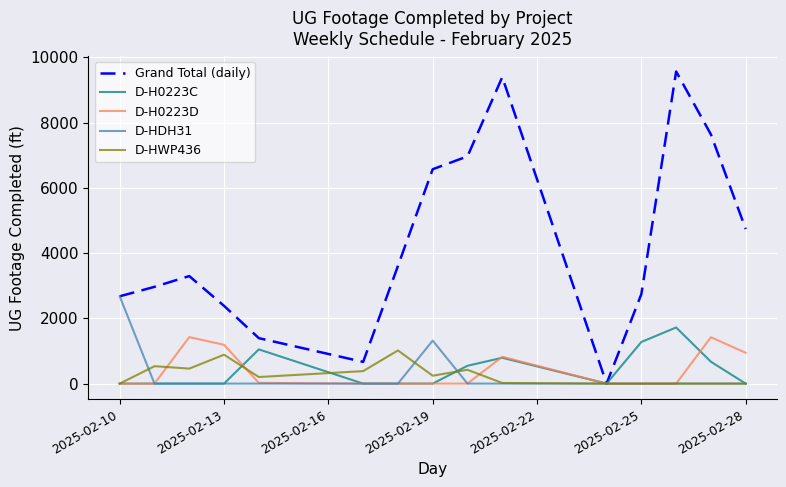

Which series has the largest range (max minus min)?

Grand Total (daily)